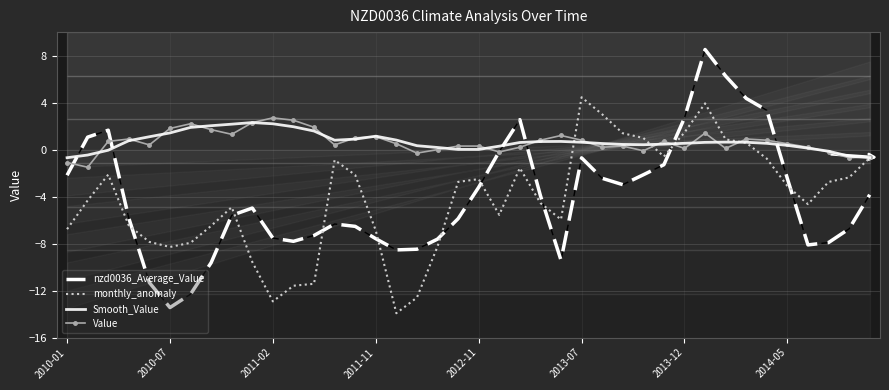

The value of nzd0036_Average_Value at 34 is 1.4. True or false?

False